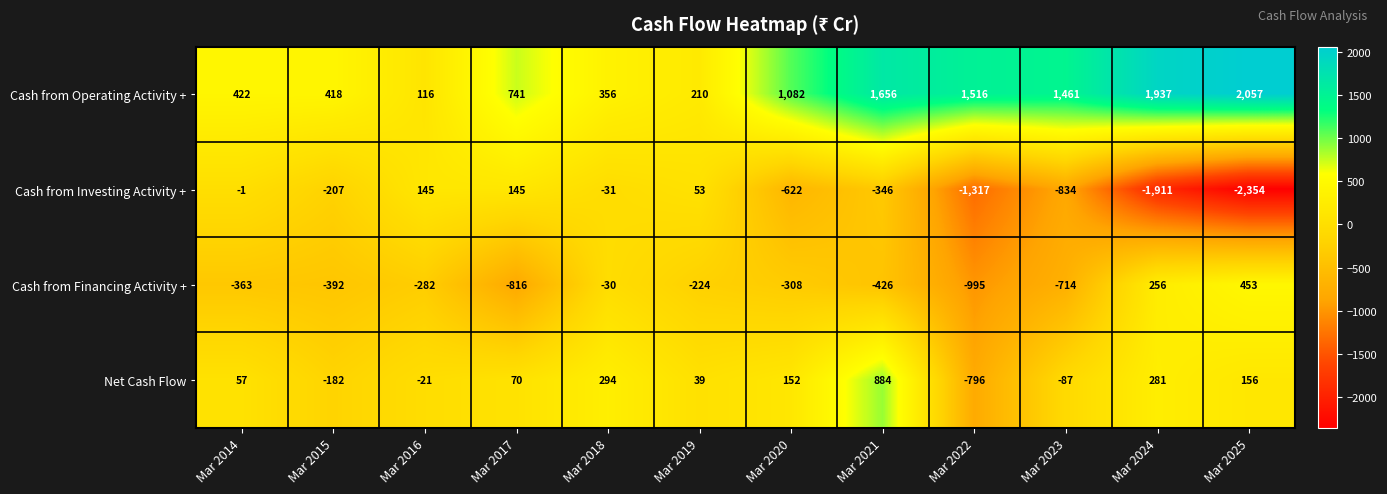

At which category is the sum across all series the highest?

Mar 2021